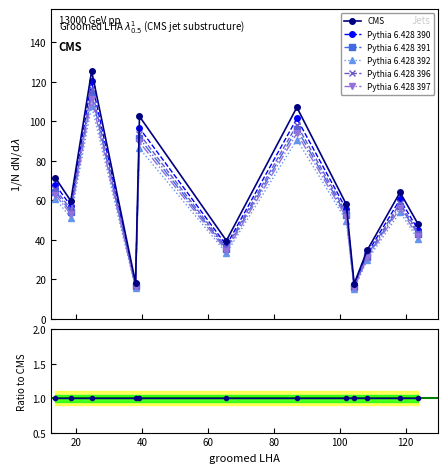

How many data points are above 59?

6